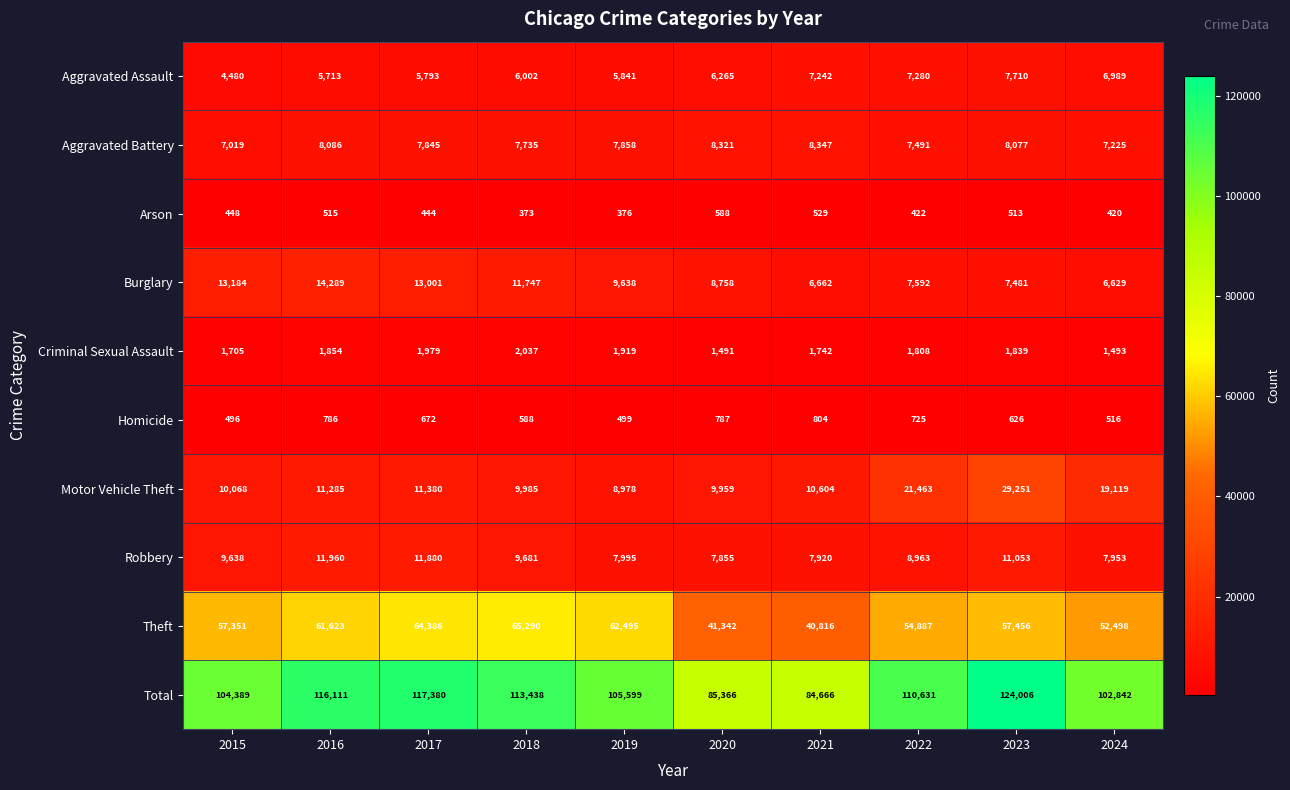

Which series has the largest range (max minus min)?

Total